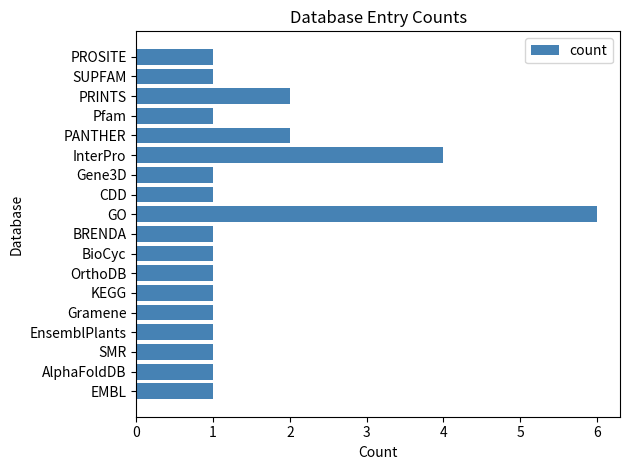

Which label corresponds to the largest value in the chart?

GO